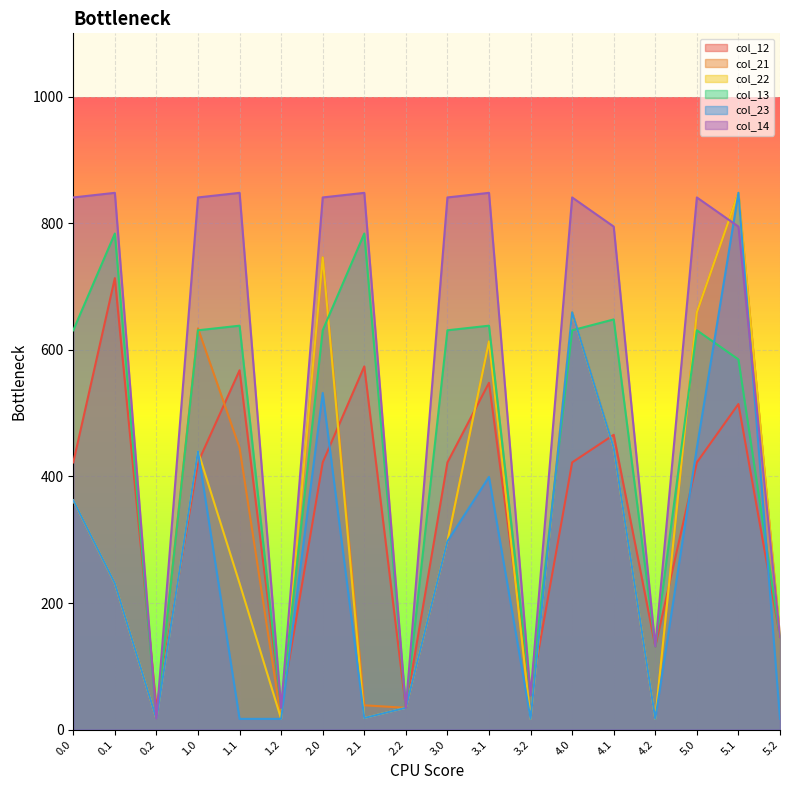

Is it true that col_14 equals 16.4 at 2.2?

False